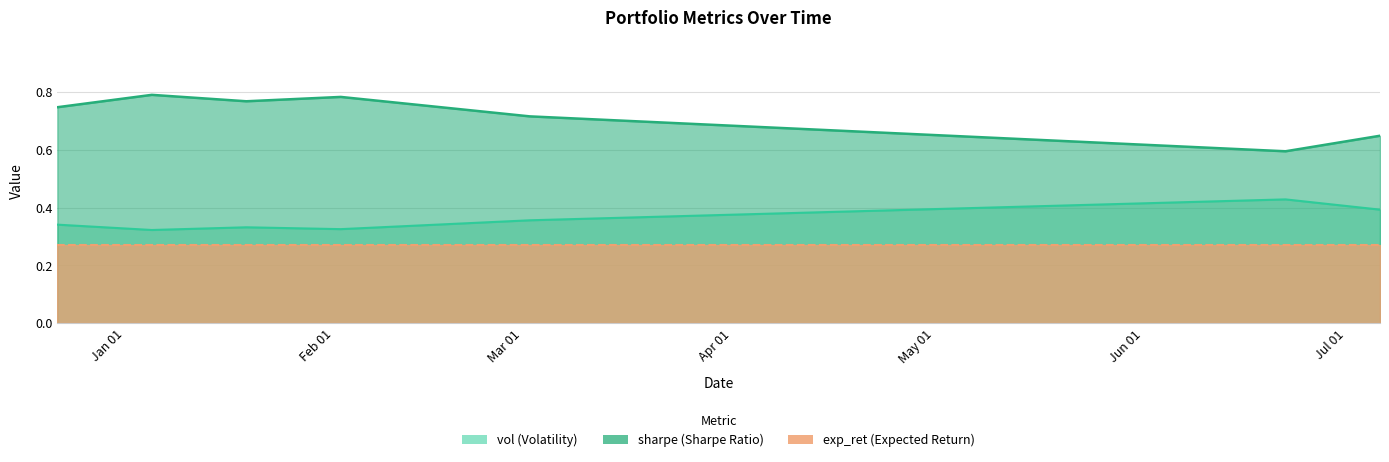

Which series changed the most between 2025-01-19 and 2025-07-06?

sharpe